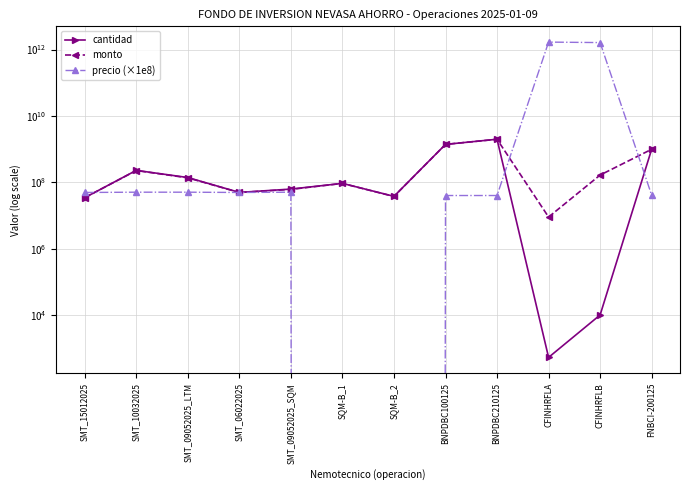

What is the difference between the second highest and minimum values in the cantidad series?

1399999456.0